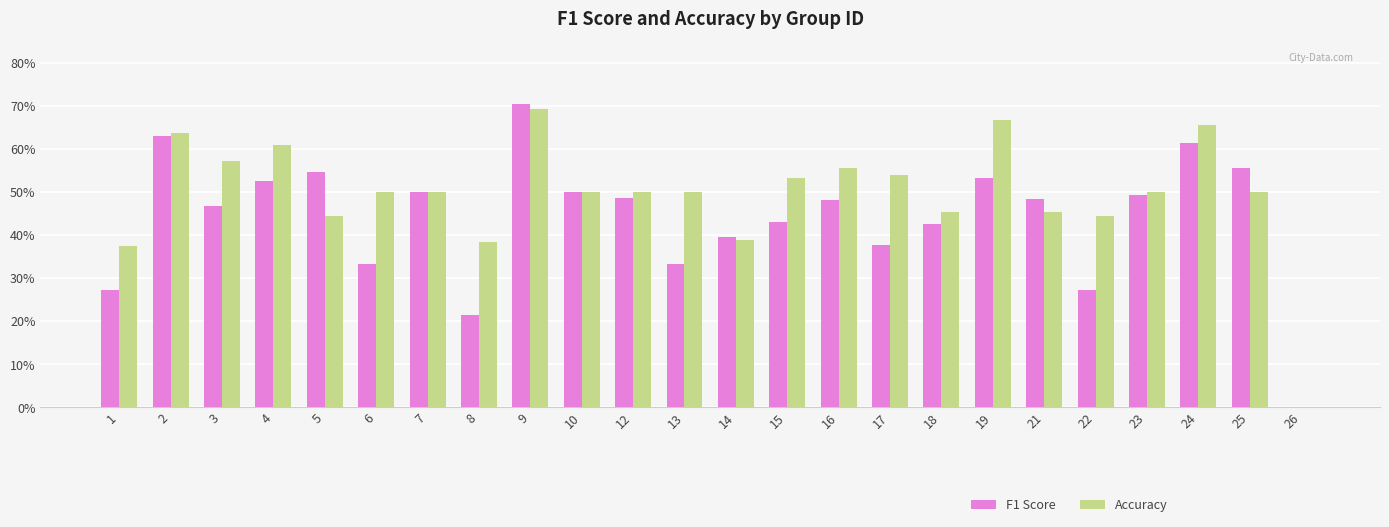

What are all the series names shown in the legend?

F1 Score, Accuracy